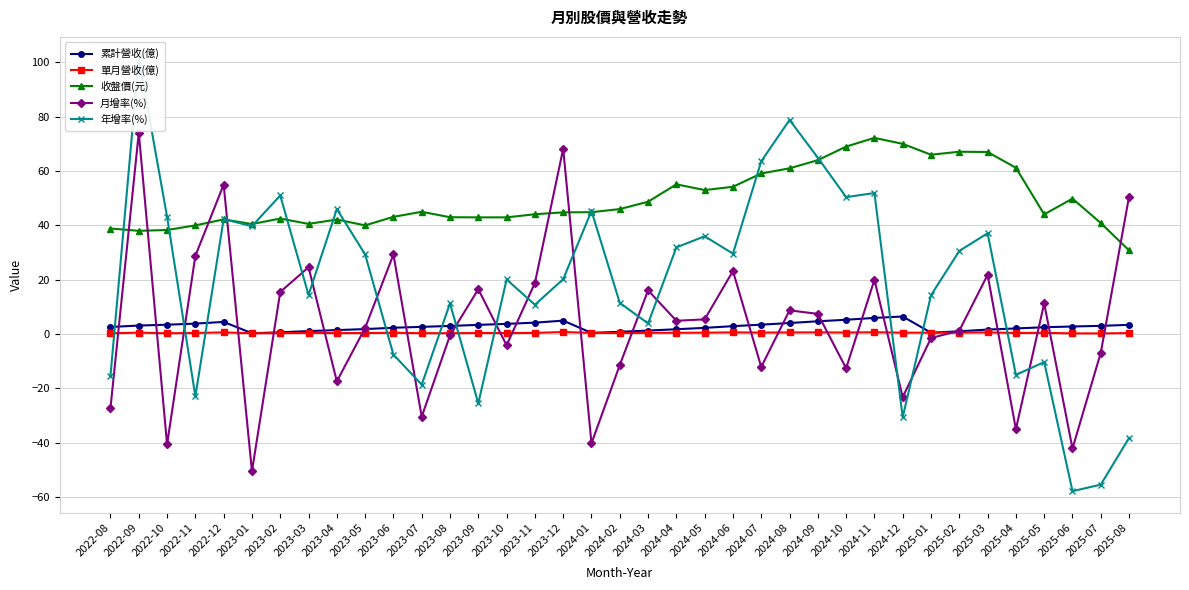

In 單月營收(億), how many points are lower than both neighbors (excluding endpoints)?

11